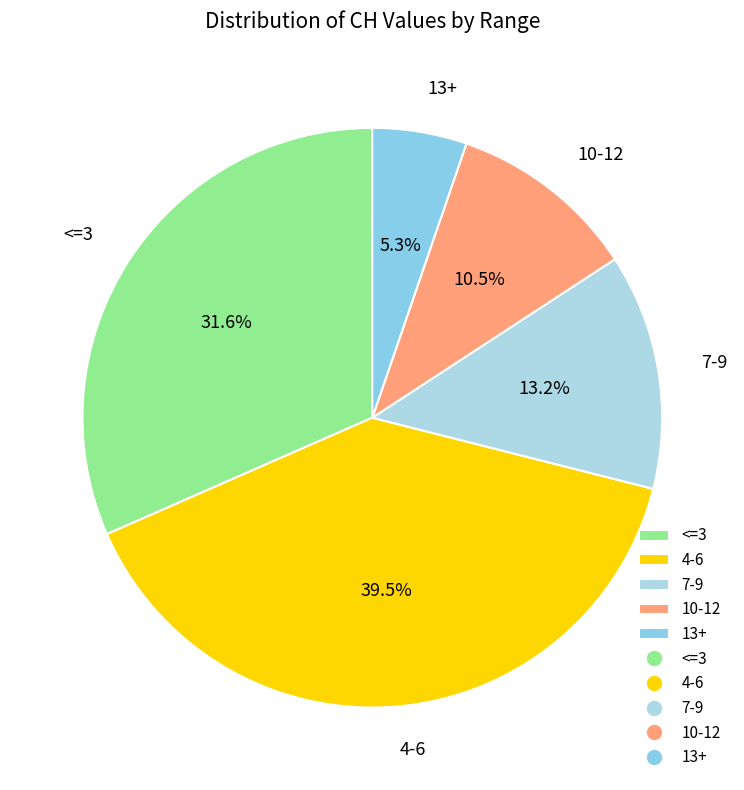

Is there any slice that represents more than half of the pie?

No